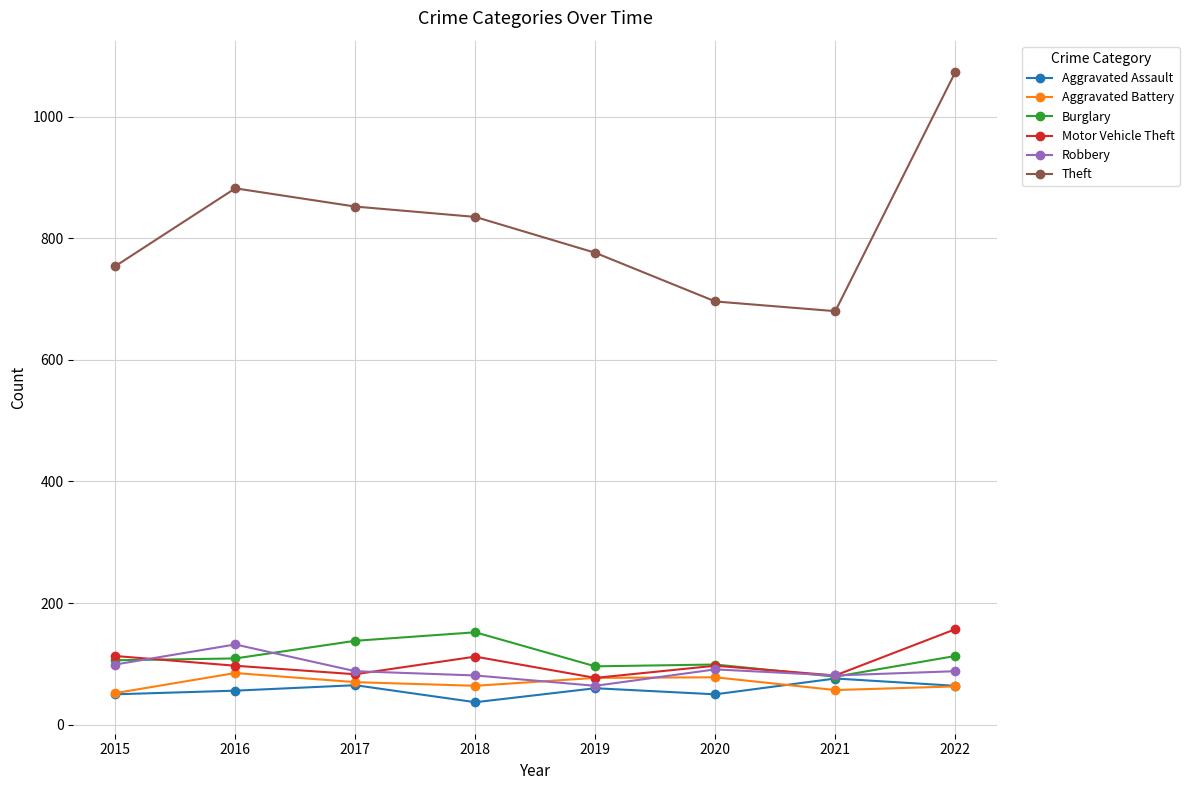

What is the lowest value of the Burglary series?

79